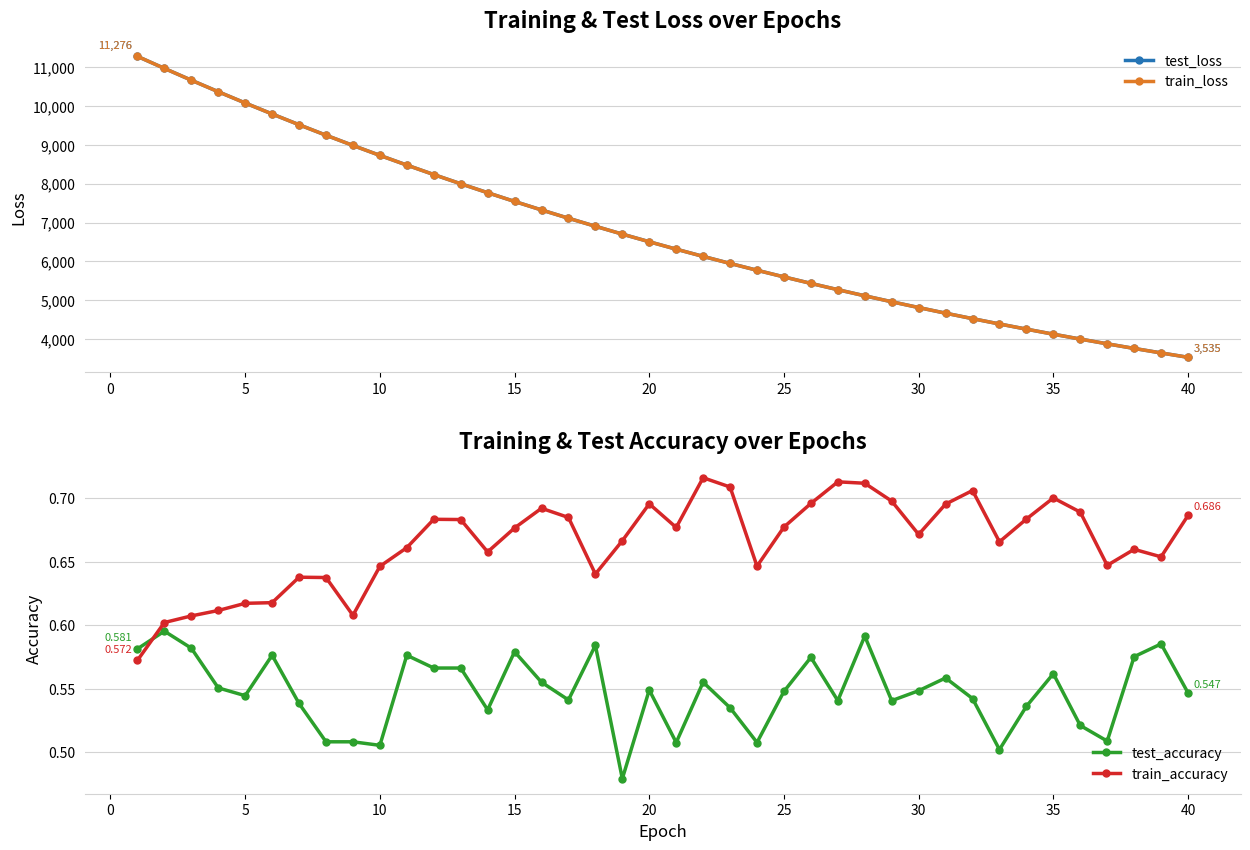

Is the value of train_loss at 30 greater than the value of test_loss at 40?

Yes